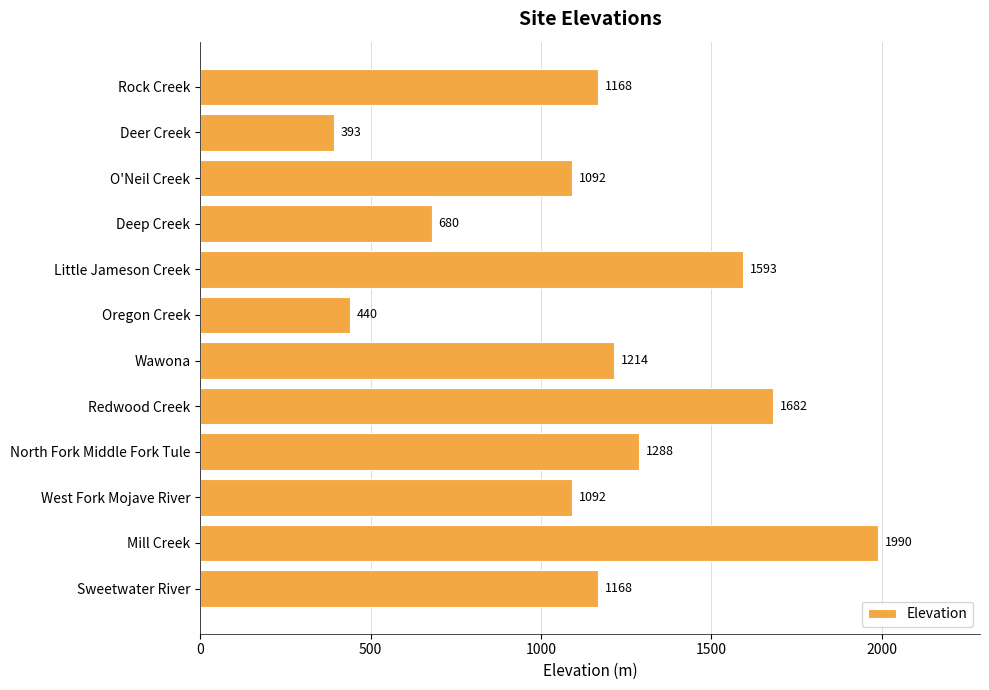

How many data points does each series have?

12